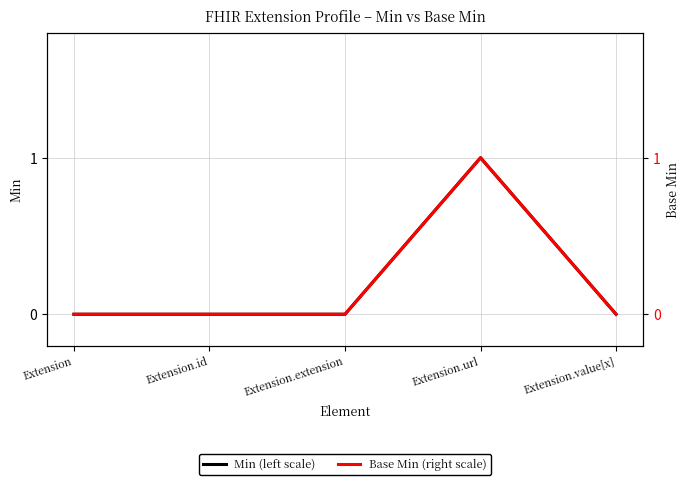

Reading left to right, extract all data points from this chart.

Min (left scale): Extension=0	Extension.id=0	Extension.extension=0	Extension.url=1	Extension.value[x]=0
Base Min (right scale): Extension=0	Extension.id=0	Extension.extension=0	Extension.url=1	Extension.value[x]=0